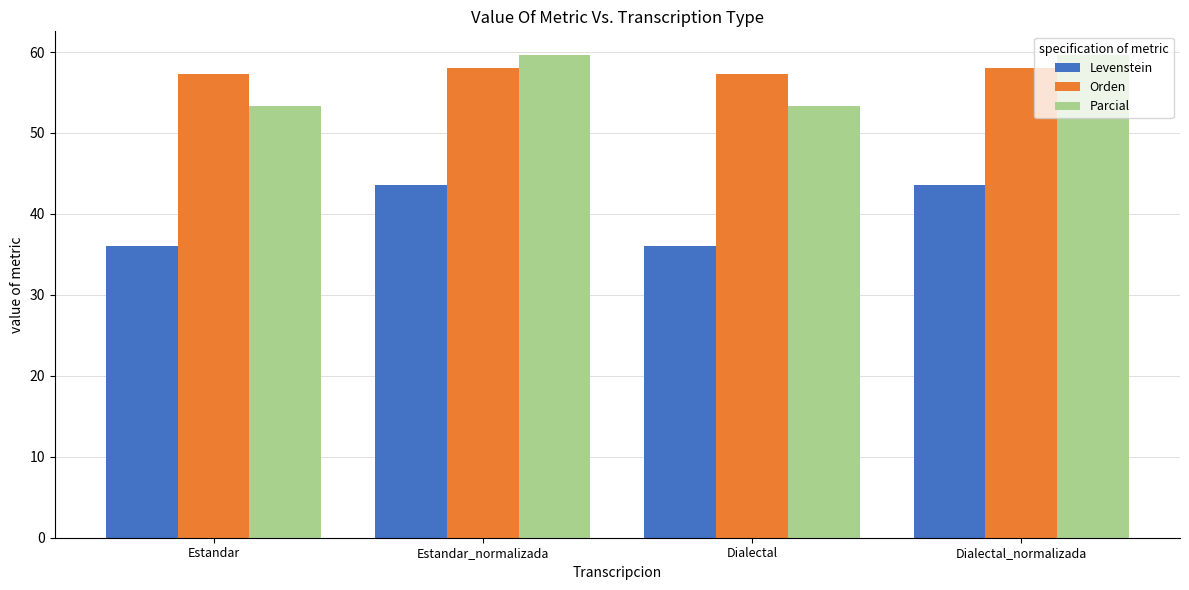

The value of Orden at Estandar_normalizada is 58.0. True or false?

True